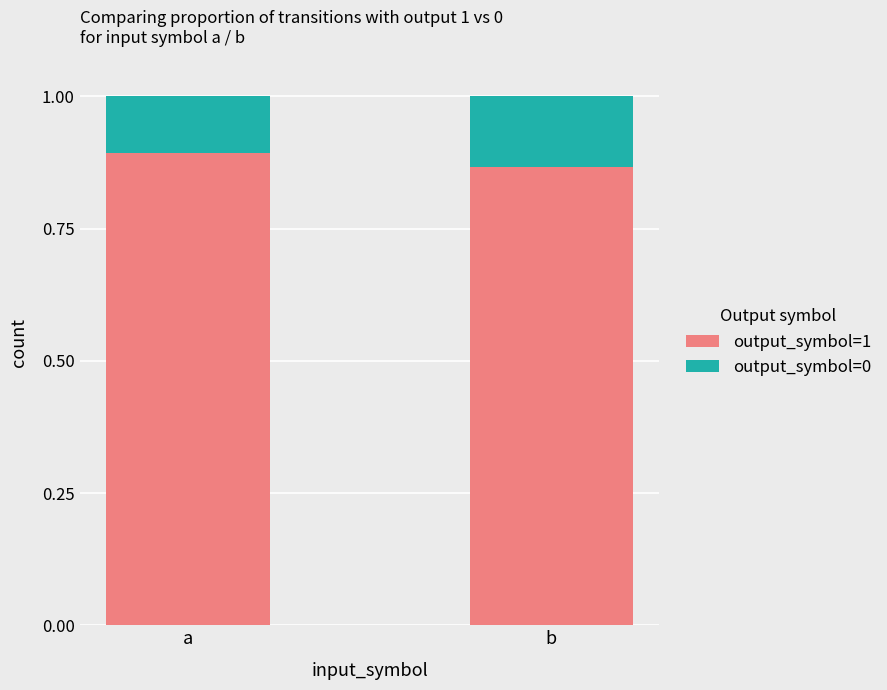

At which label does output_symbol=1 reach its peak?

a